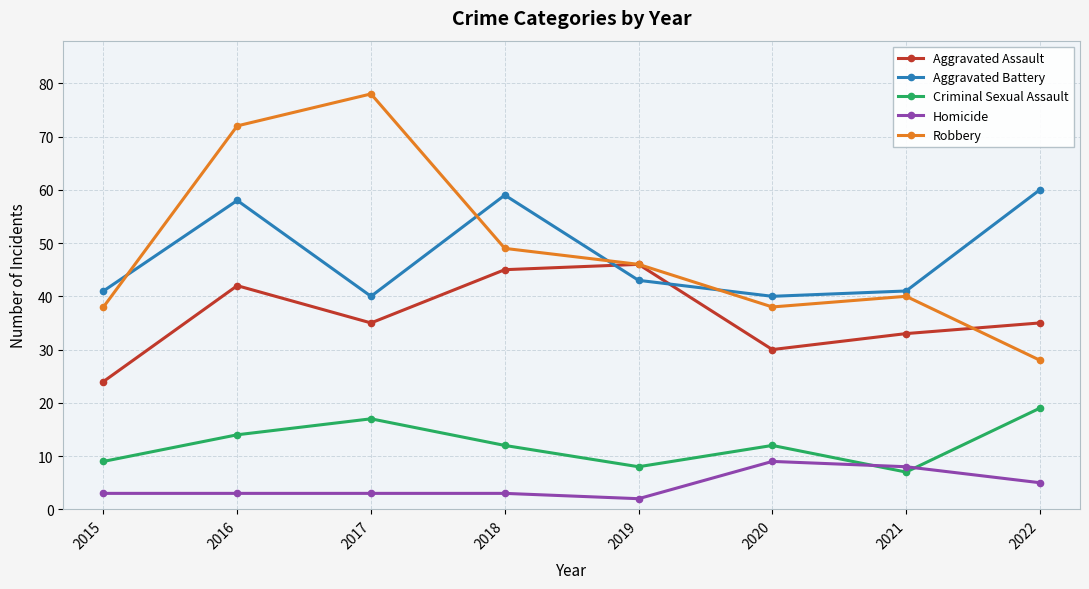

What is the difference between the Aggravated Battery values at 2021 and 2018?

18